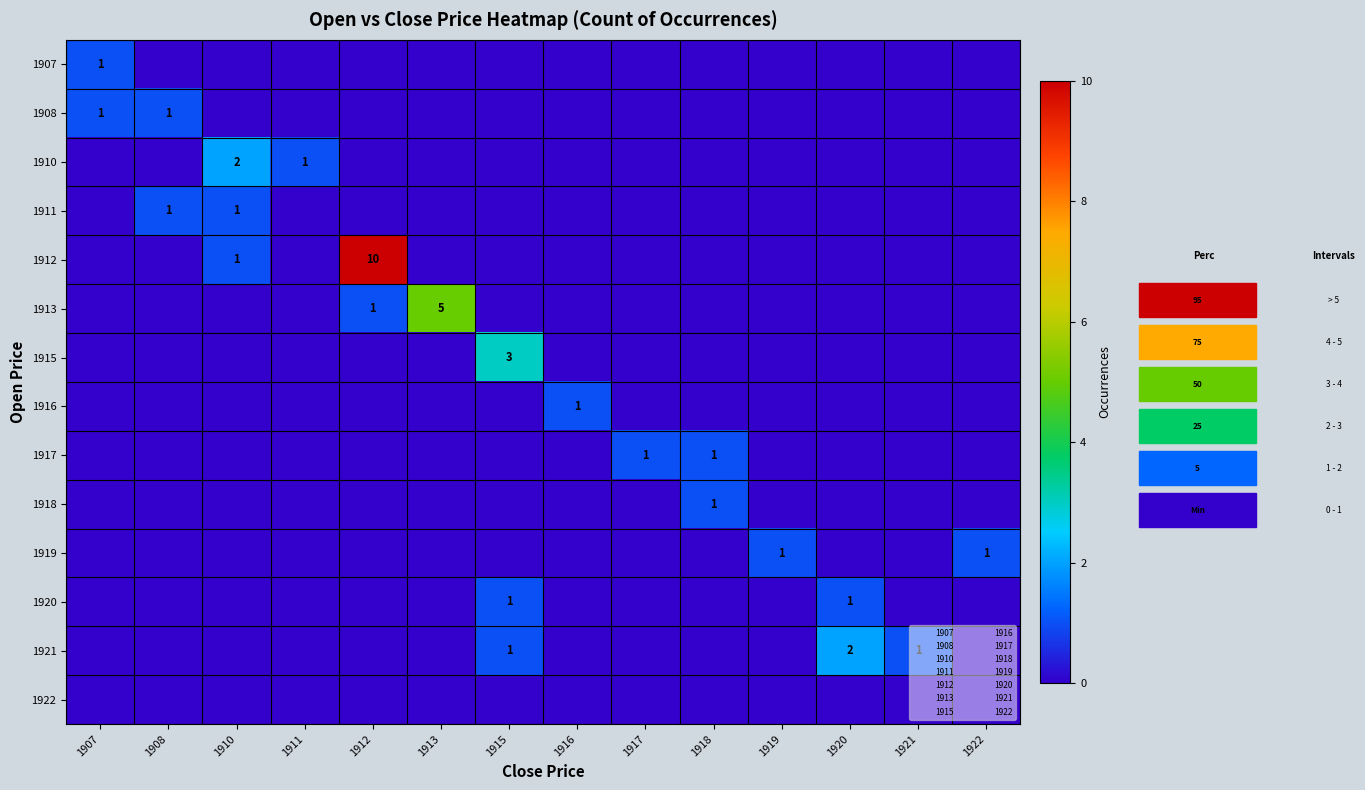

At how many categories does at least one series exceed 7?

1